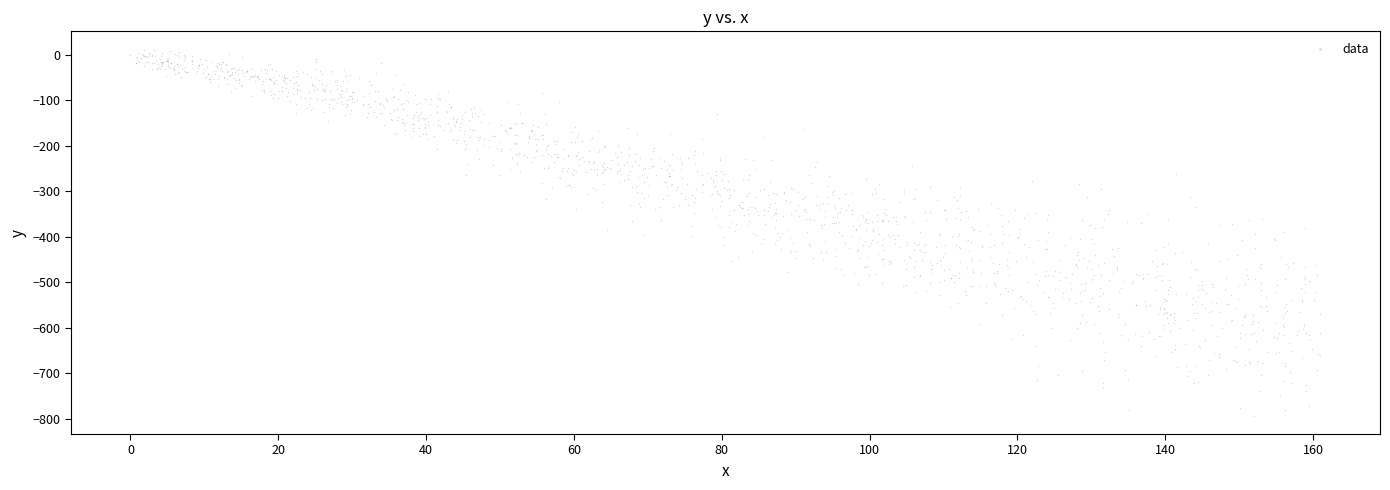

What is the range of Y values (max minus min)?

805.1